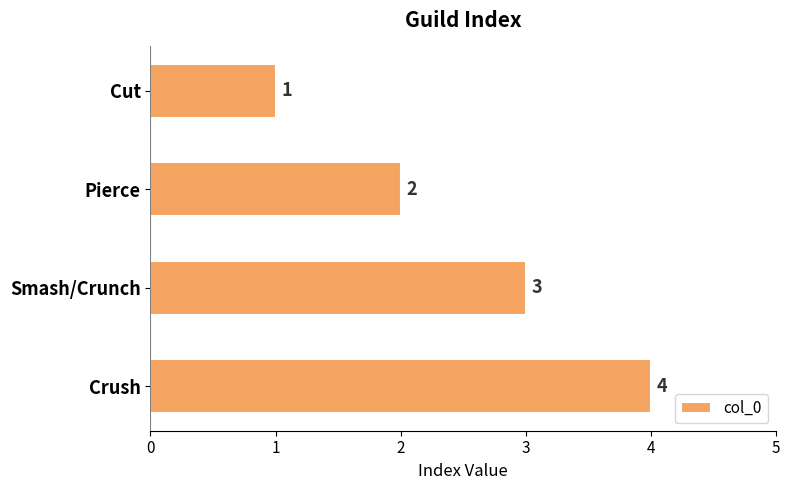

How many bars are there in total?

4